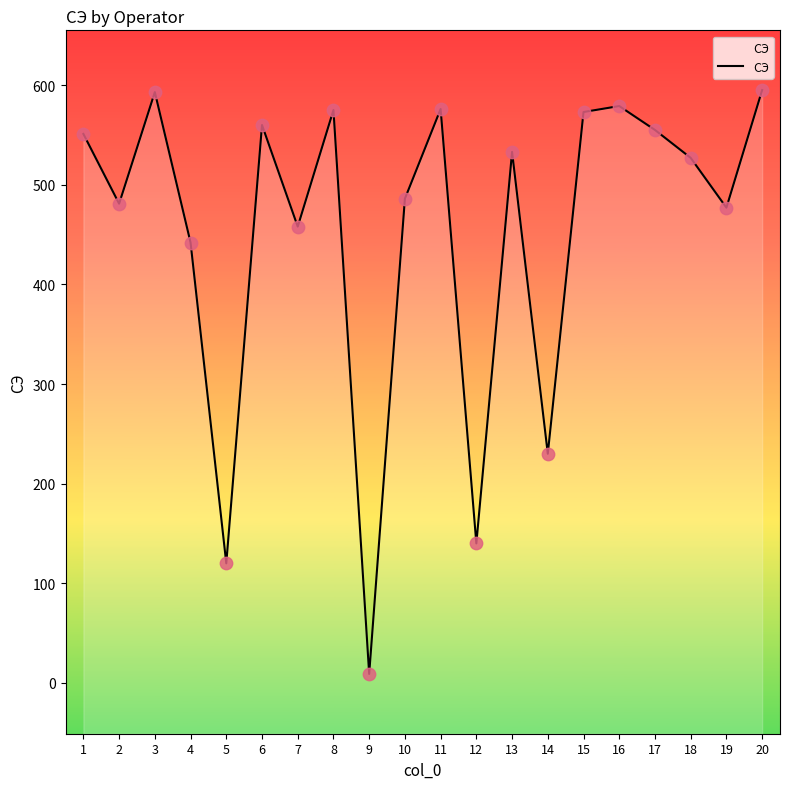

Between 8 and 4, which is larger?

8